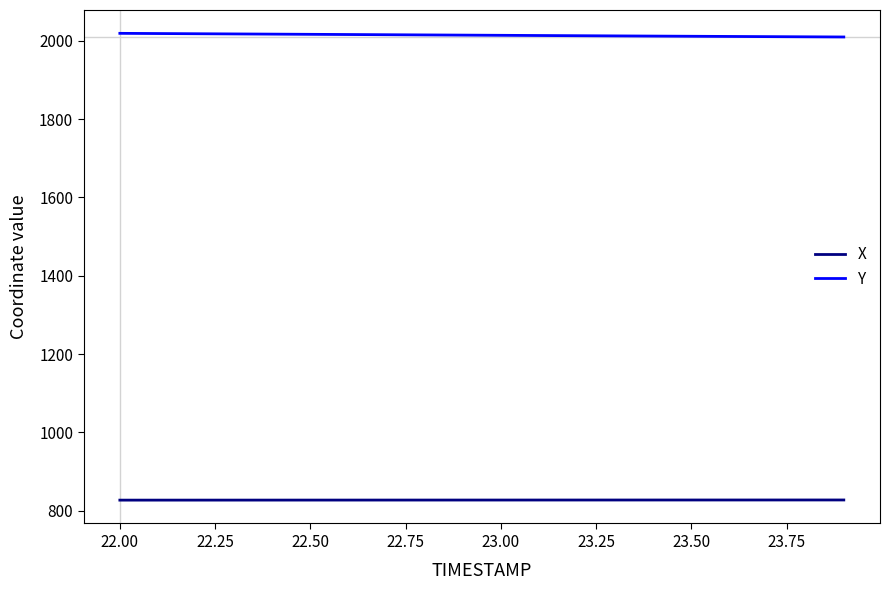

What is the highest value of the X series?

827.1